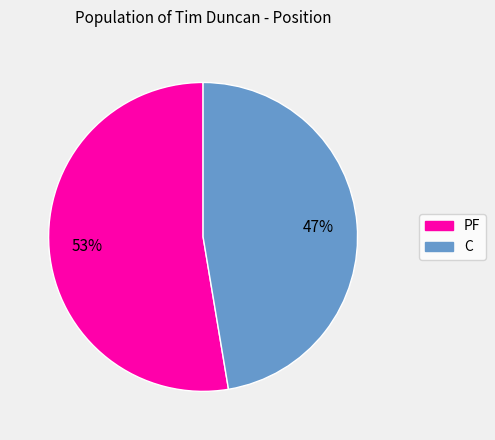

To the nearest percent, what is the average slice percentage?

50%